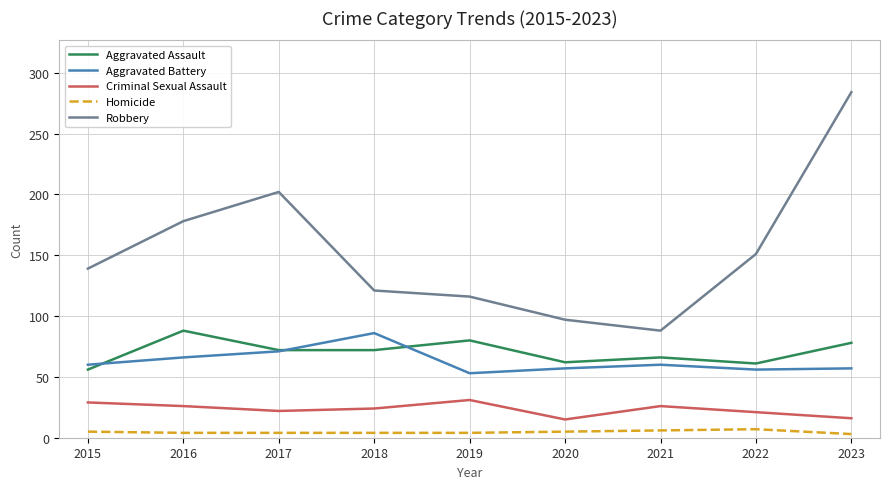

What is the difference between the highest and lowest values at 2018?

117